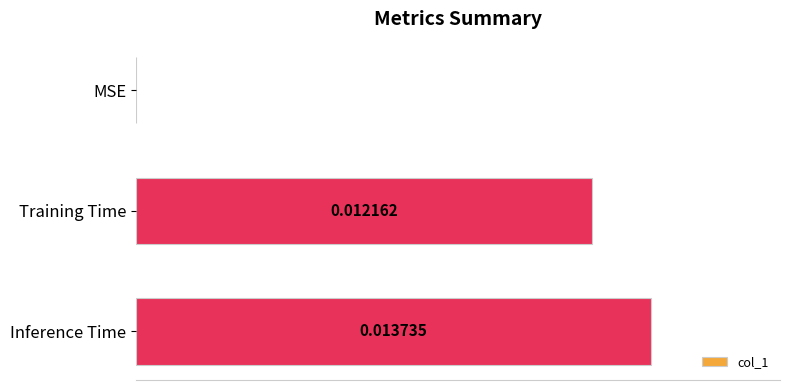

Which label corresponds to the largest value in the chart?

Inference Time